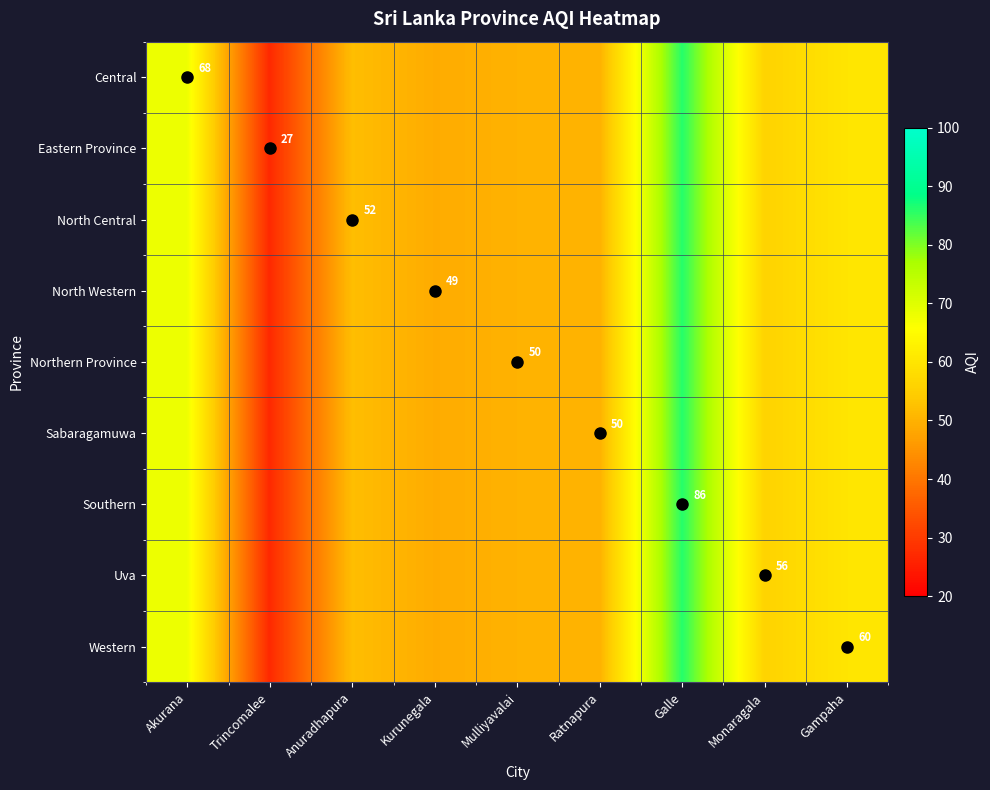

Where does the Central series first go above 52?

Akurana